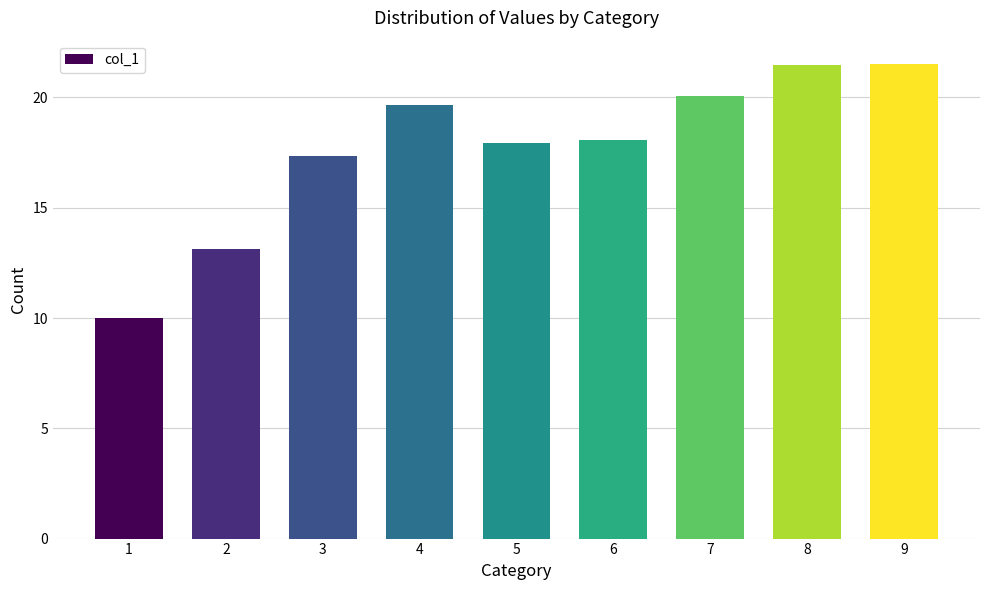

What is the change in value from 5 to 9?

+3.6